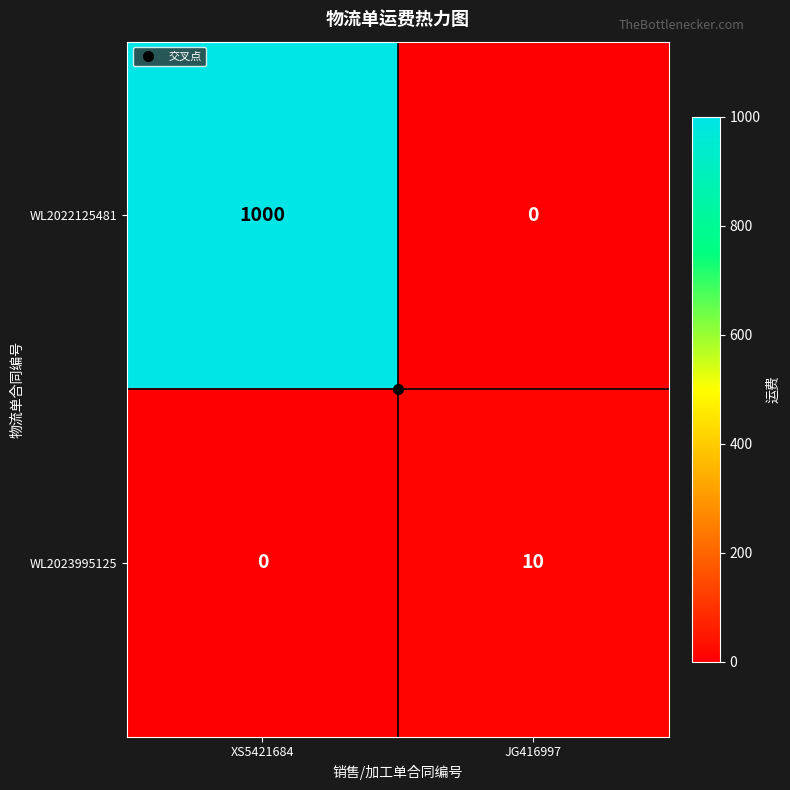

At XS5421684, list the series in order from largest to smallest.

WL2022125481, WL2023995125